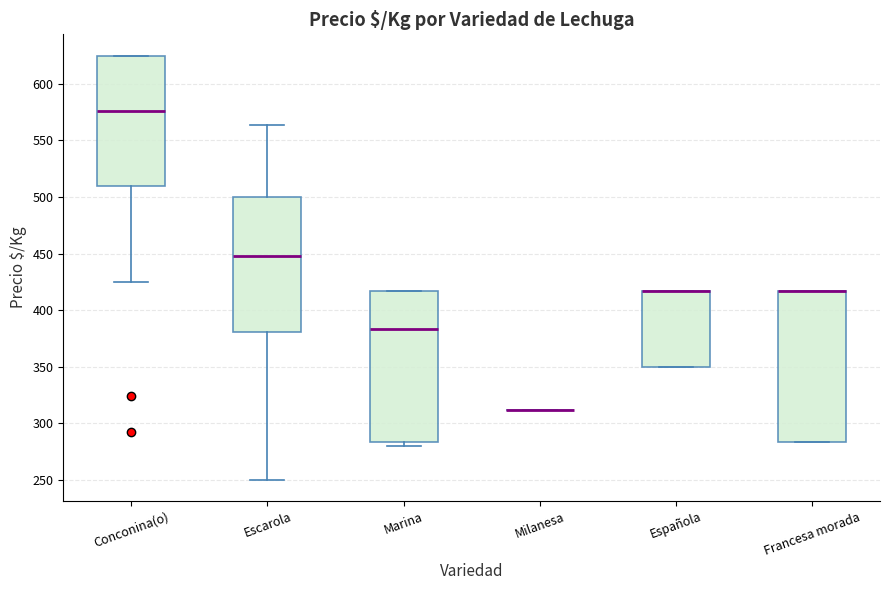

Where is the upper edge of the box for Francesa morada on the y-axis? The values are not printed on the chart, so give them approximately, as read against the axis.

415